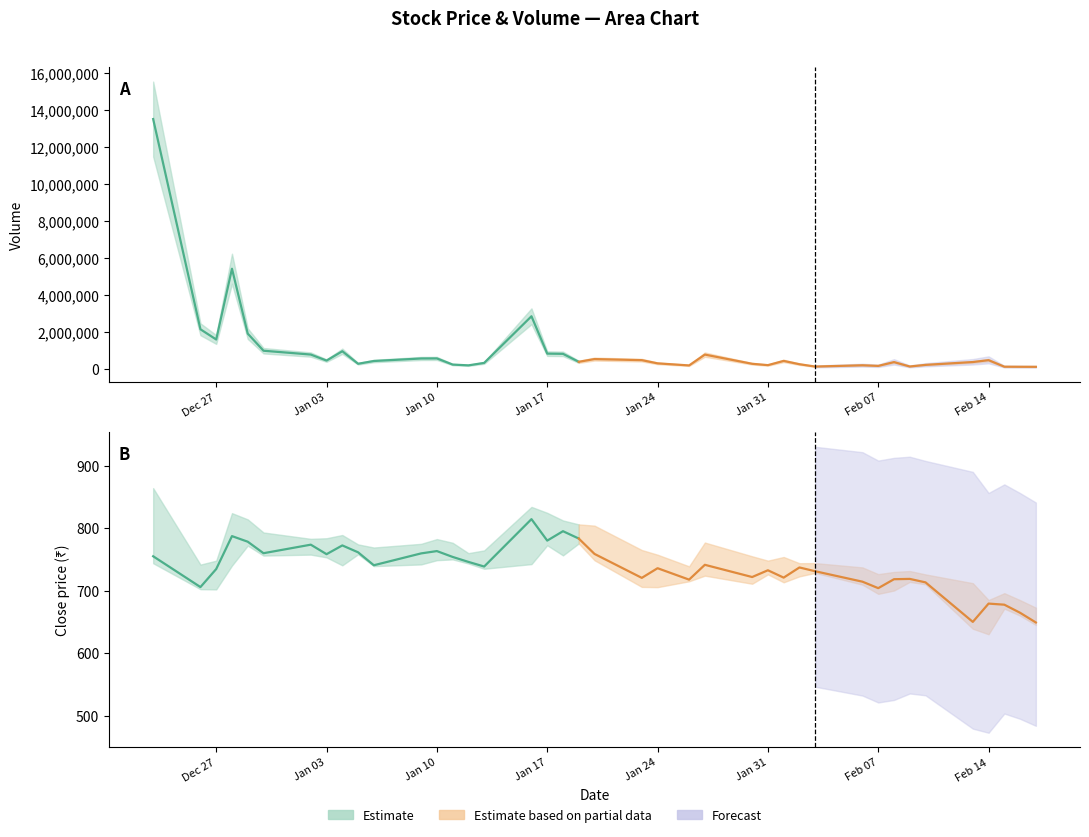

What is the average value of the low series?

722.7